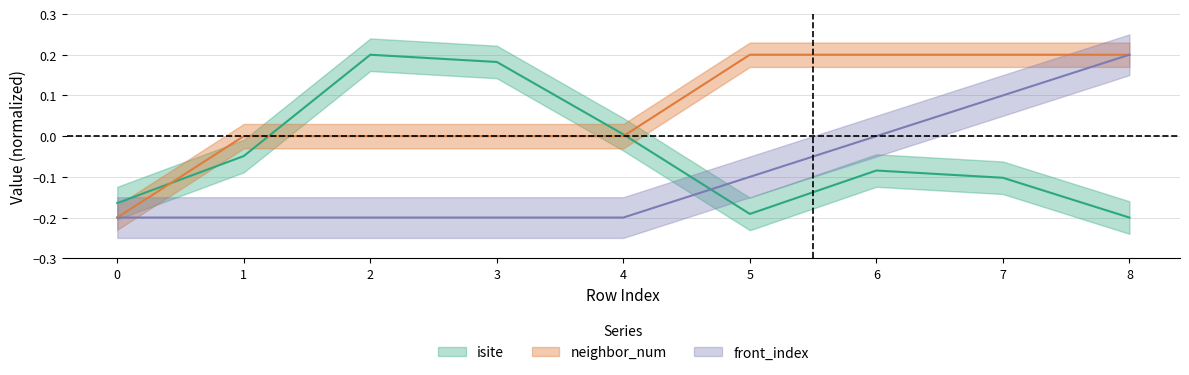

How many data points in isite are above 0?

3